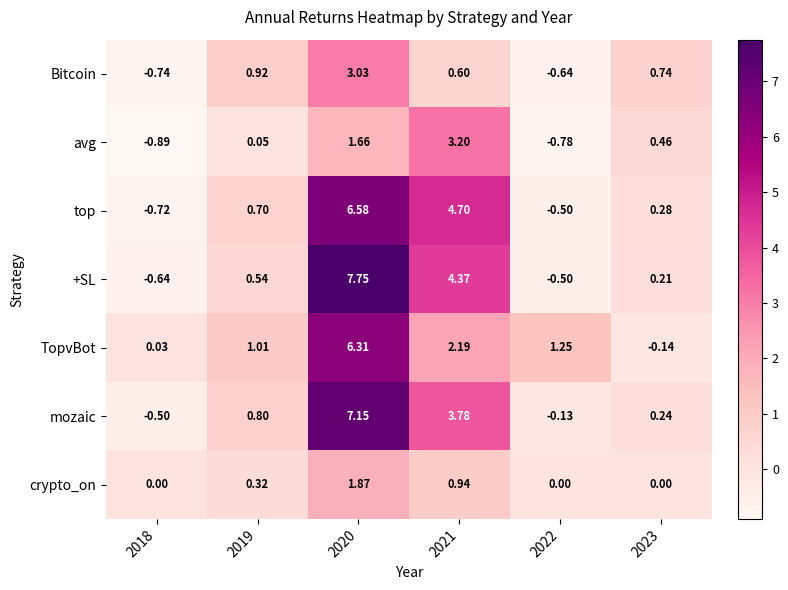

Which series has the largest range (max minus min)?

+SL